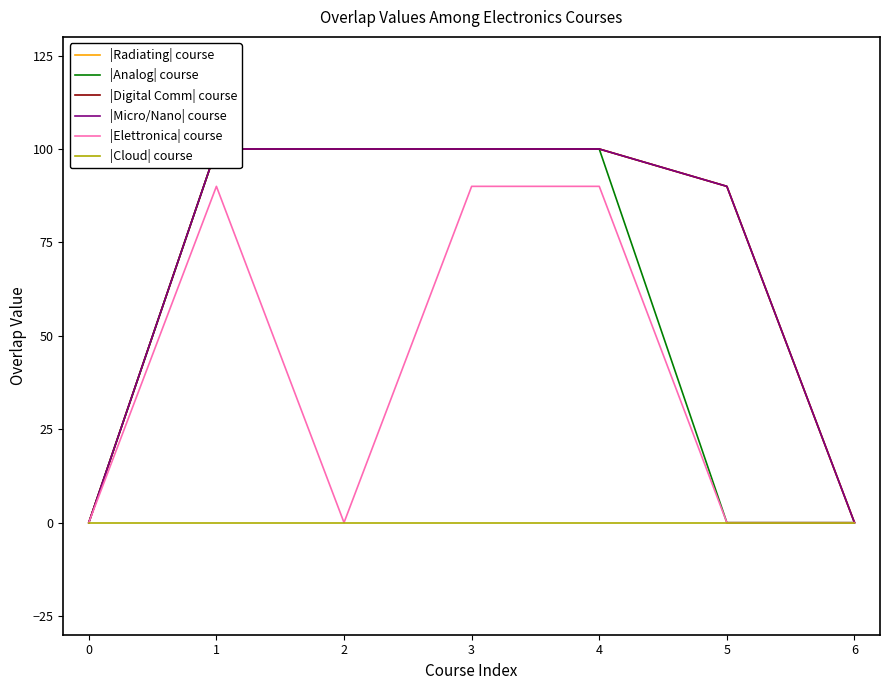

The |Elettronica| course series shows 0 at 0. True or false?

True